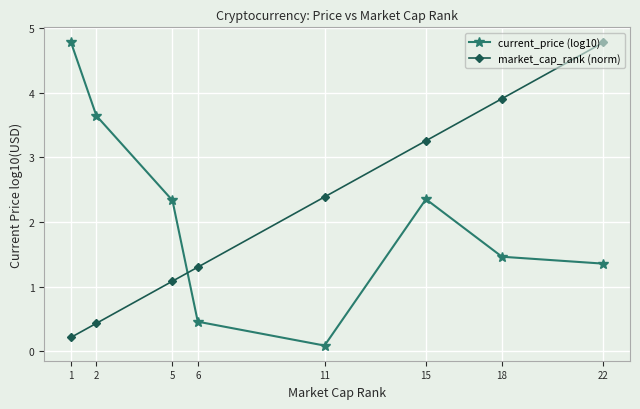

The value of current_price (log10) at 15 is 3.2. True or false?

False